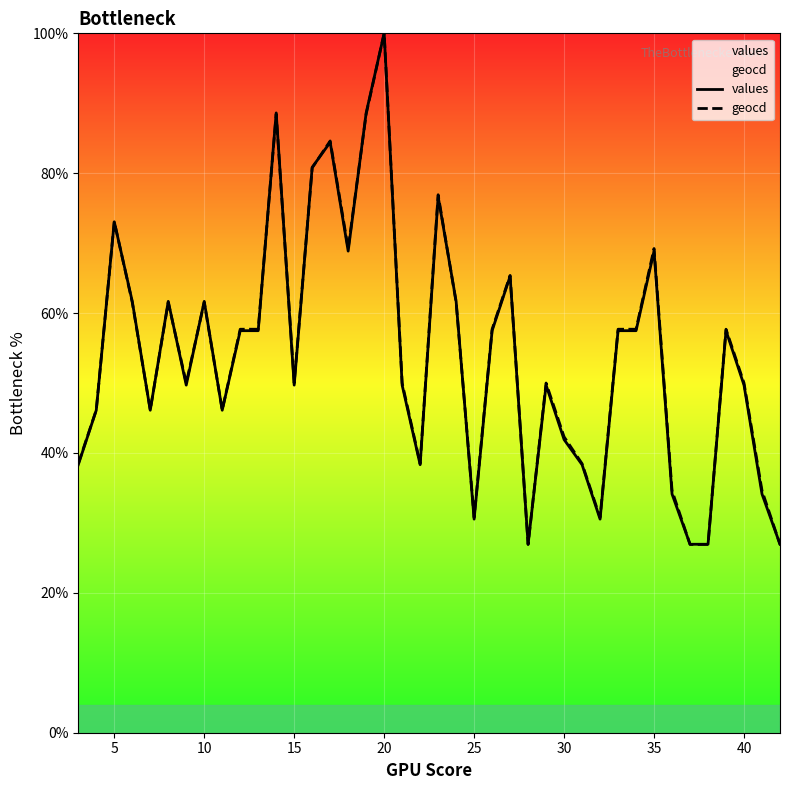

Reading left to right, what are all the values shown in this chart?

values: 38.3	46.1	73.1	61.7	46.1	61.7	49.7	61.7	46.1	57.5	57.5	88.6	49.7	80.8	84.4	68.9	88.6	100.0	49.7	38.3	76.6	61.7	30.5	57.5	65.3	26.9	49.7	41.9	38.3	30.5	57.5	57.5	68.9	34.1	26.9	26.9	57.5	49.7	34.1	26.9
geocd: 38.5	46.2	73.1	61.5	46.2	61.5	50.0	61.5	46.2	57.7	57.7	88.5	50.0	80.8	84.6	69.2	88.5	100.0	50.0	38.5	76.9	61.5	30.8	57.7	65.4	26.9	50.0	42.3	38.5	30.8	57.7	57.7	69.2	34.6	26.9	26.9	57.7	50.0	34.6	26.9